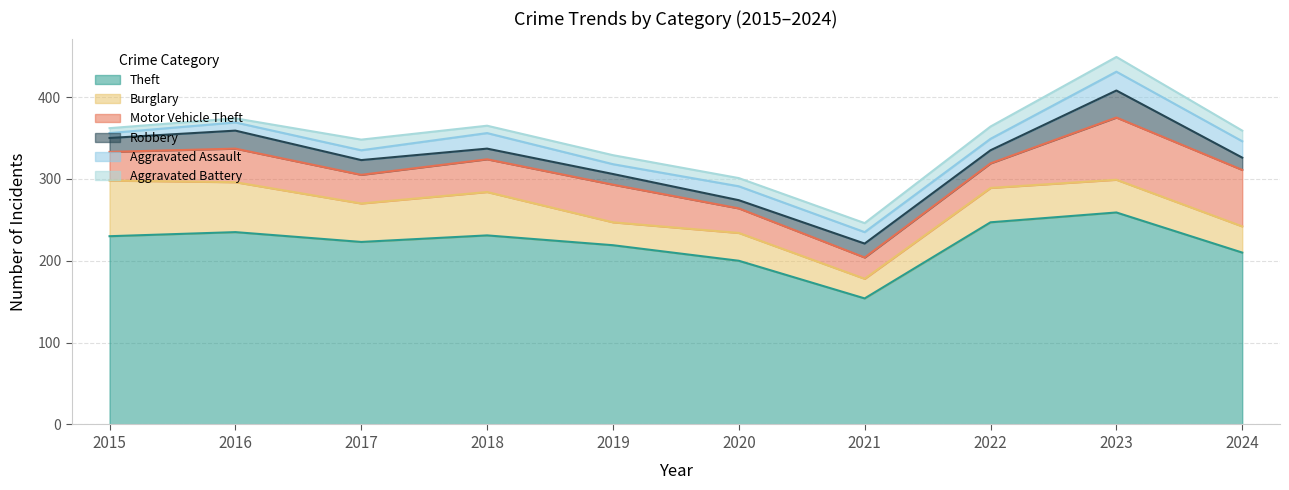

At 2017, list the series in order from largest to smallest.

Theft, Burglary, Motor Vehicle Theft, Robbery, Aggravated Battery, Aggravated Assault